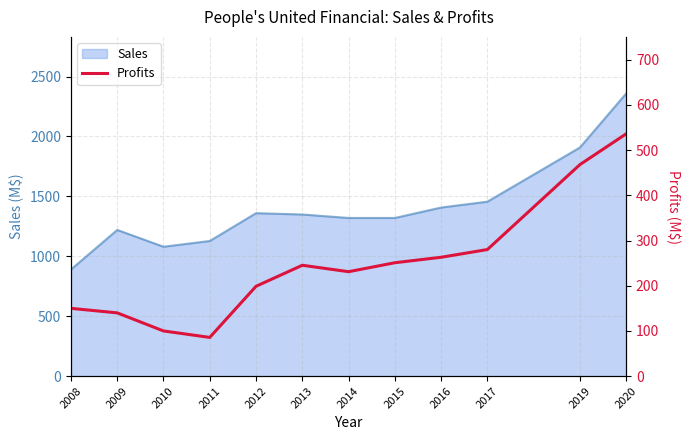

Is it true that the value at 2011 is 85.7?

True